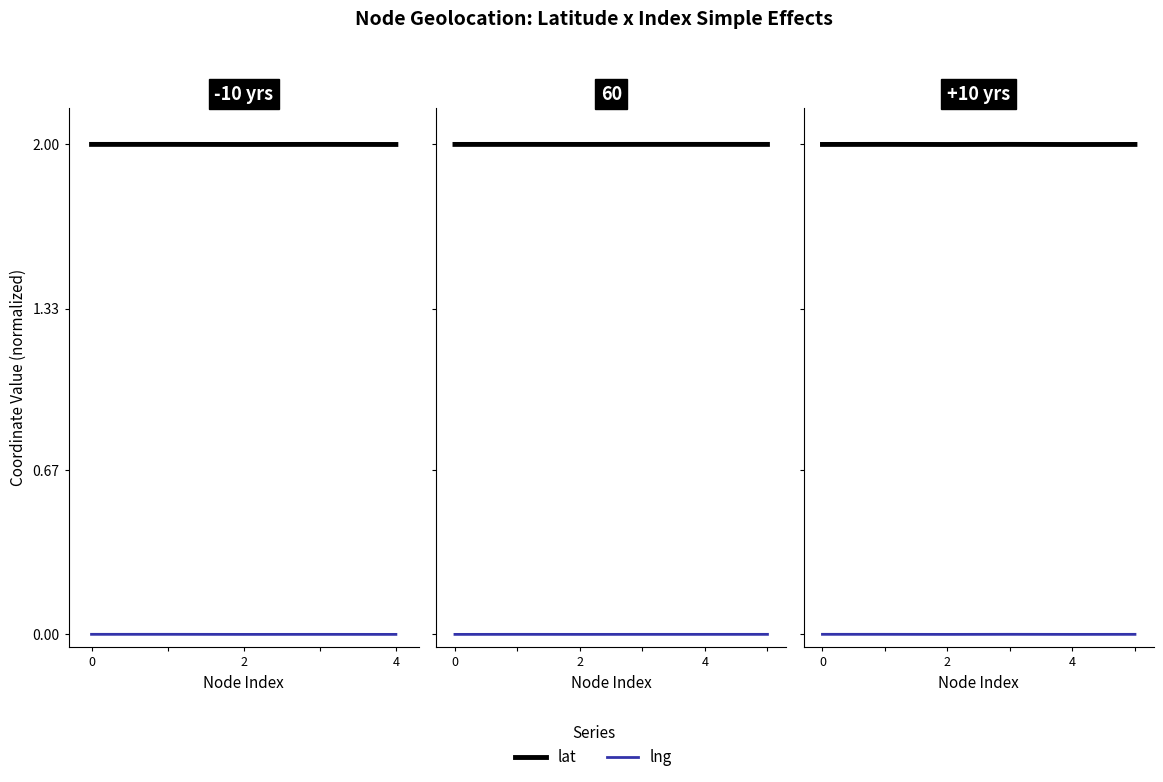

The lng series shows 0.0 at 3. True or false?

False